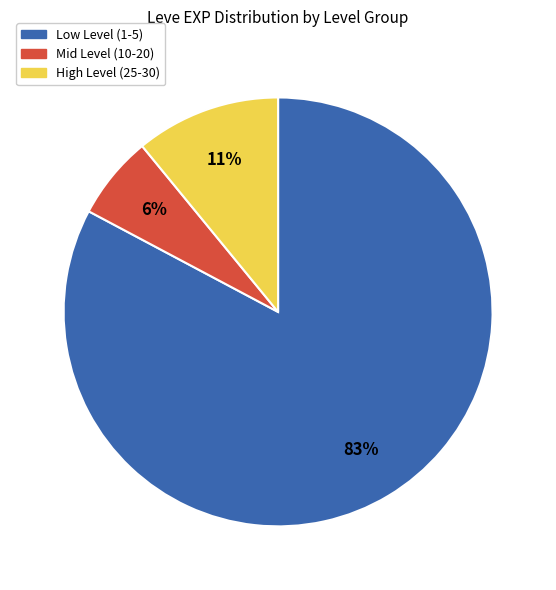

Does any single category account for the majority?

Yes